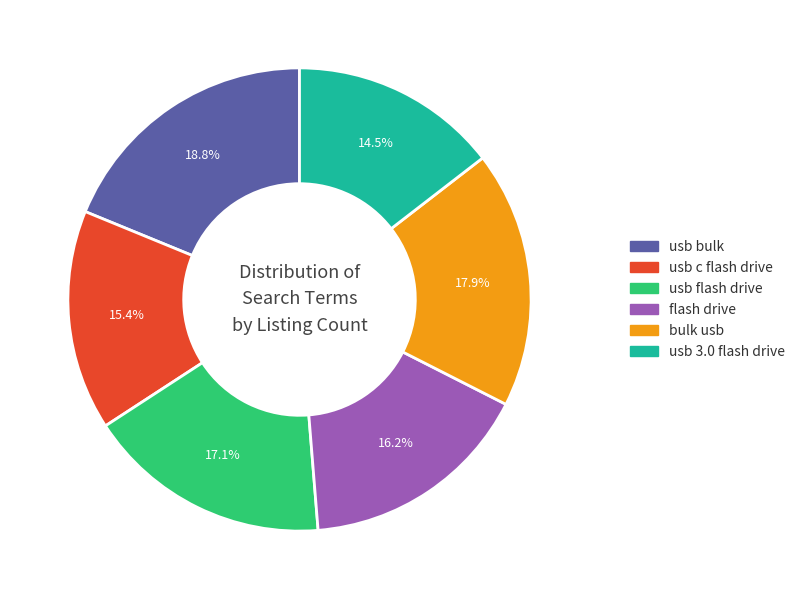

Is there a majority slice in this chart?

No